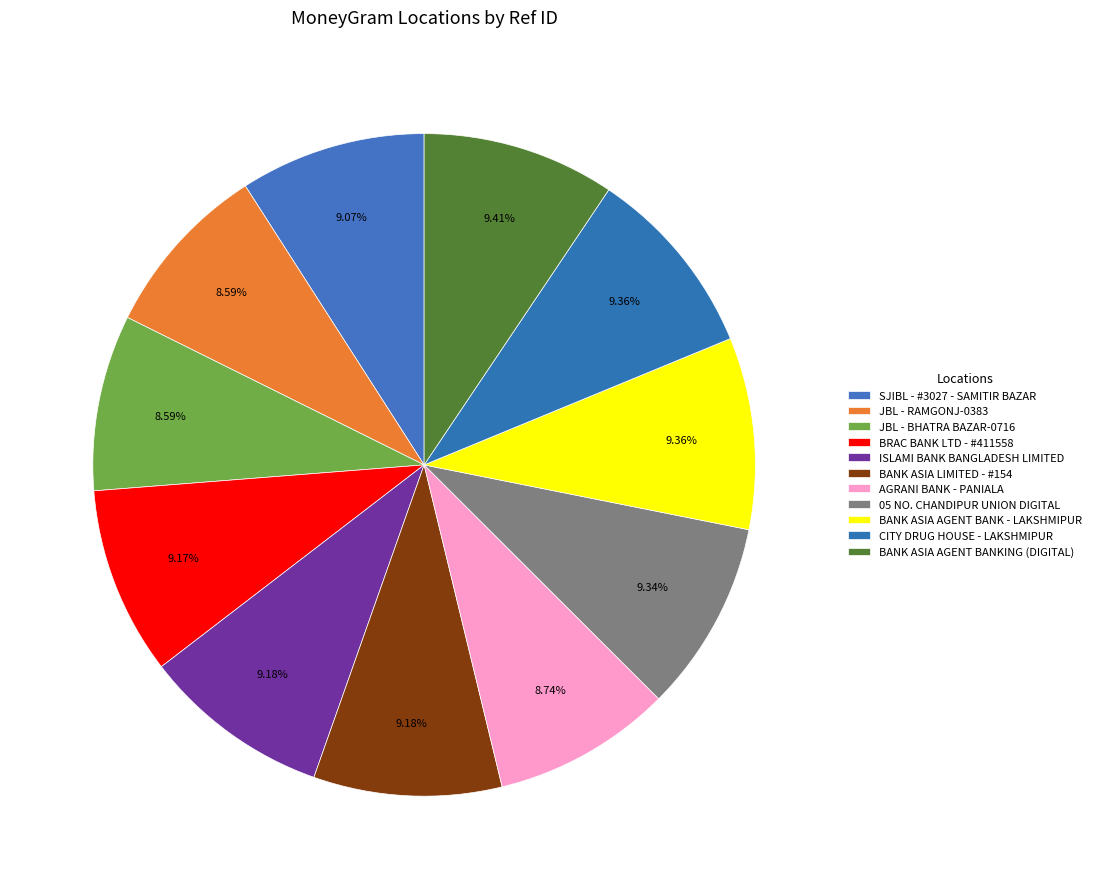

To the nearest percent, what portion does ISLAMI BANK BANGLADESH LIMITED represent?

9%